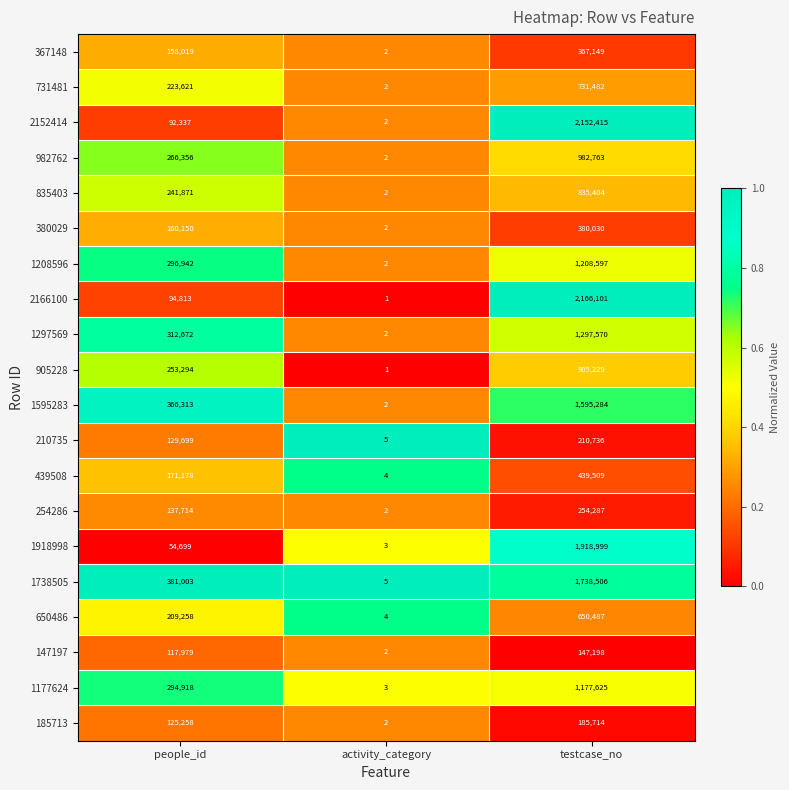

What is the sum of all 1297569 values?

1610244